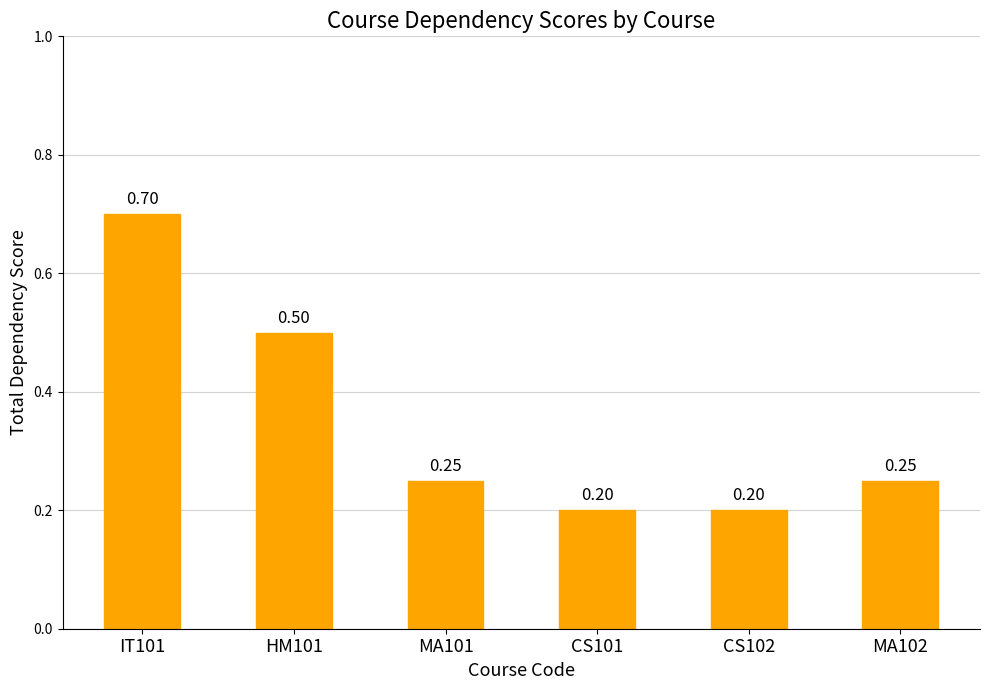

What is the difference between the maximum and minimum values?

0.5